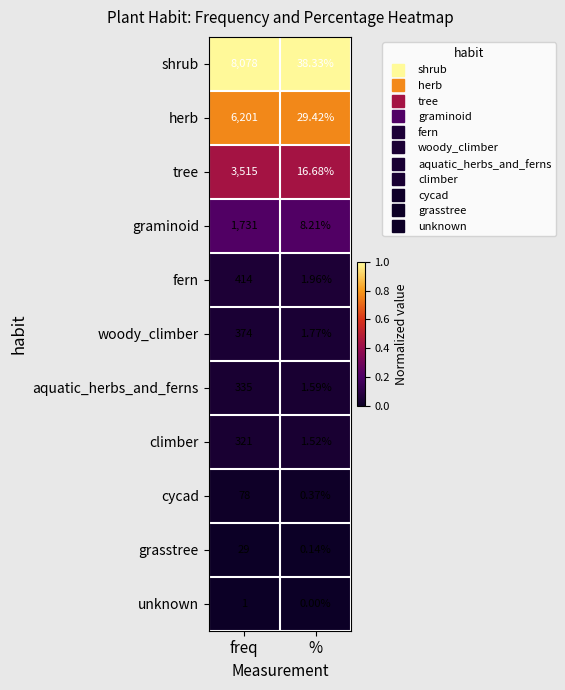

Rank the series at freq from highest to lowest value.

shrub, herb, tree, graminoid, fern, woody_climber, aquatic_herbs_and_ferns, climber, cycad, grasstree, unknown